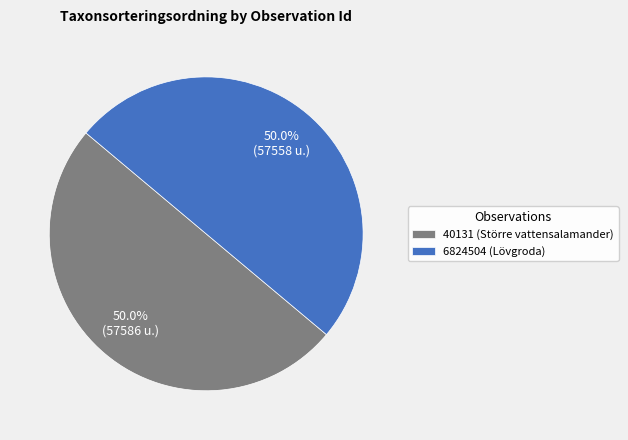

What portion of the pie excludes 6824504 (Lövgroda)?

50.0%